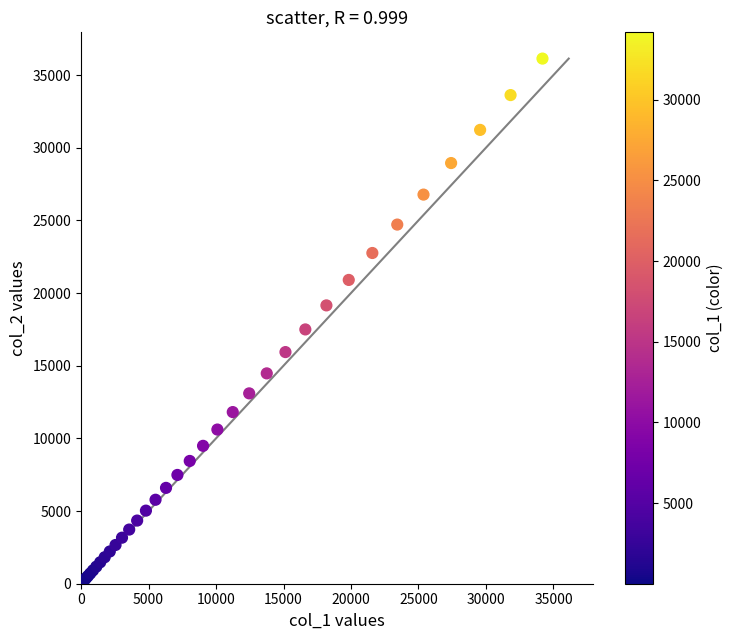

What Y value in the scatter plot is closest to 18065?

17495.4